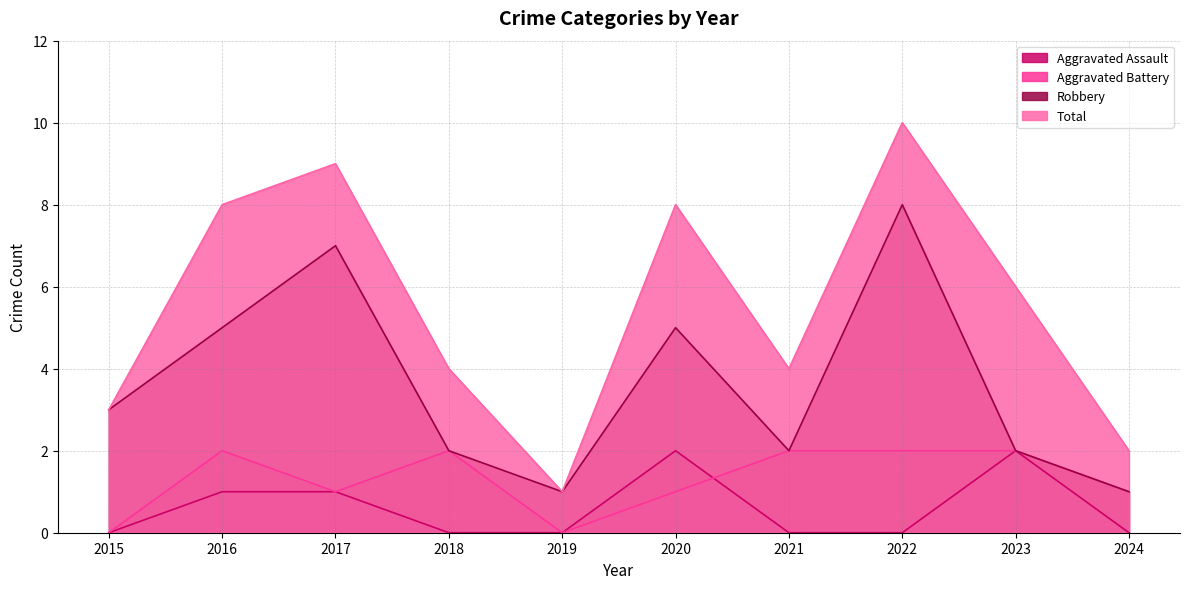

Reading left to right, list all the values displayed in this chart.

Aggravated Assault: 2015=0	2016=1	2017=1	2018=0	2019=0	2020=2	2021=0	2022=0	2023=2	2024=0
Aggravated Battery: 2015=0	2016=2	2017=1	2018=2	2019=0	2020=1	2021=2	2022=2	2023=2	2024=1
Robbery: 2015=3	2016=5	2017=7	2018=2	2019=1	2020=5	2021=2	2022=8	2023=2	2024=1
Total: 2015=3	2016=8	2017=9	2018=4	2019=1	2020=8	2021=4	2022=10	2023=6	2024=2